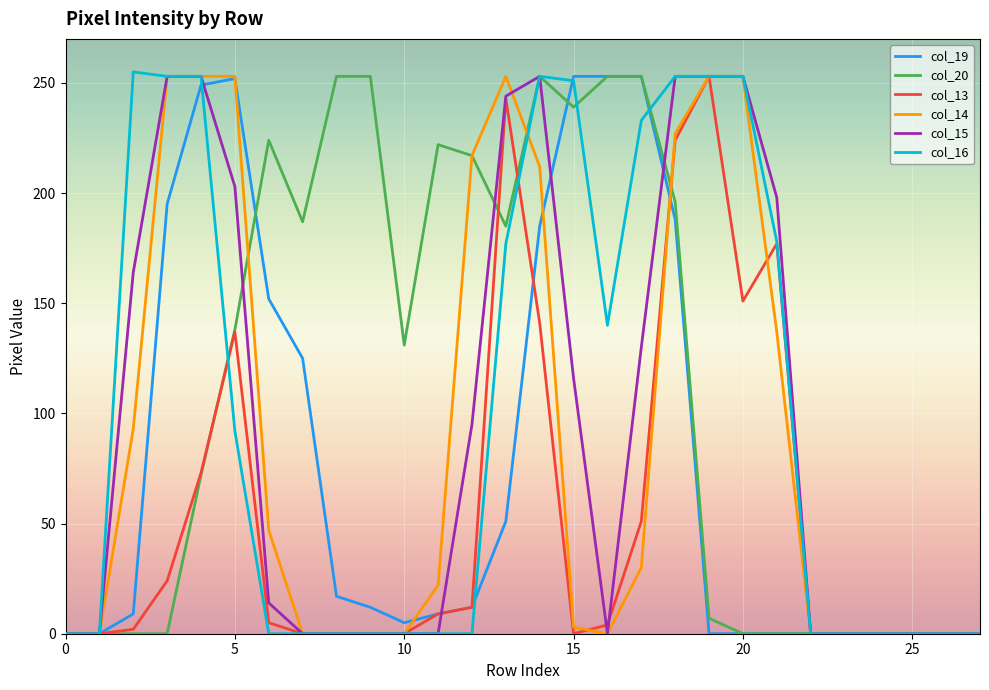

What is the label of the 18th point from the left?

17